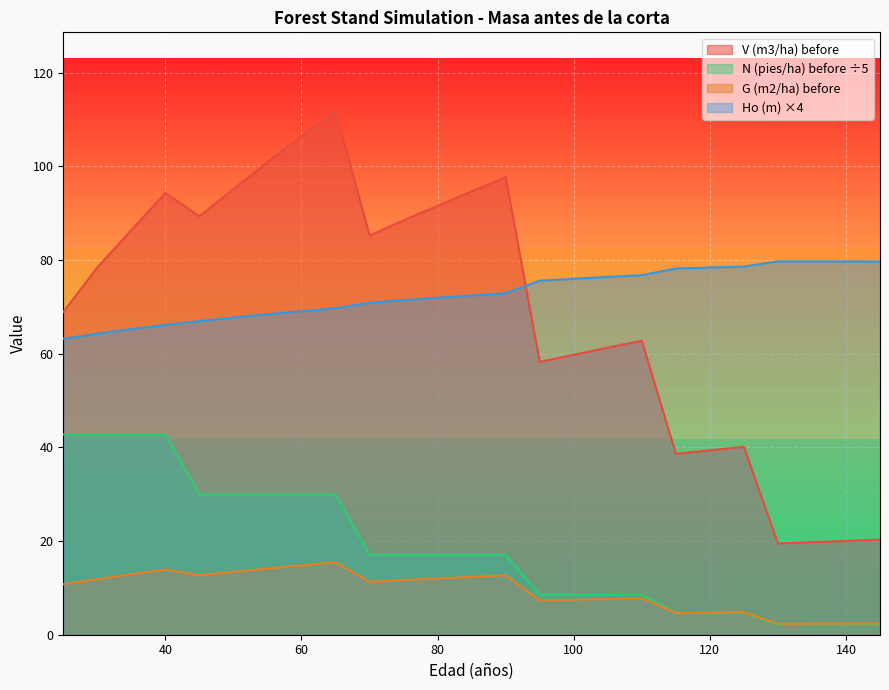

Which series has the largest total across all categories?

Ho (m) ×4